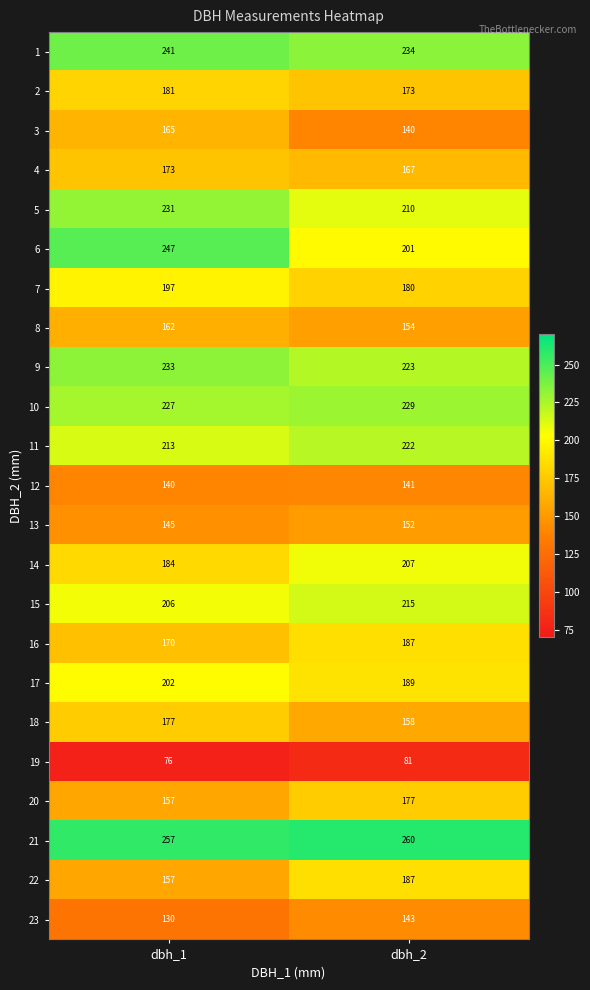

What is the greatest value displayed?

260